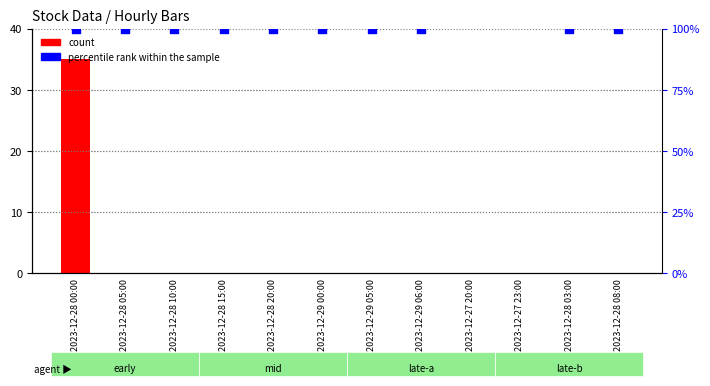

At how many categories does at least one series exceed 89?

10